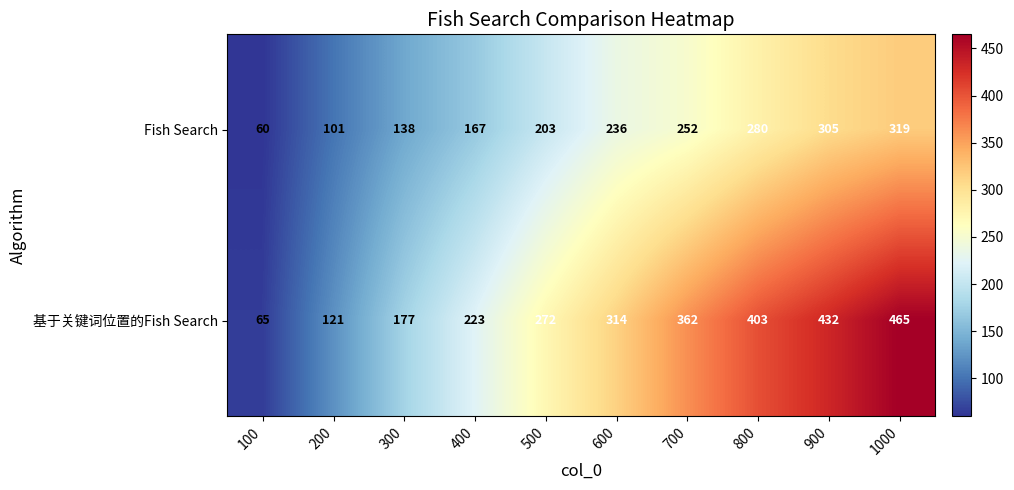

Between 800 and 1000, which series saw the biggest shift?

基于关键词位置的Fish Search